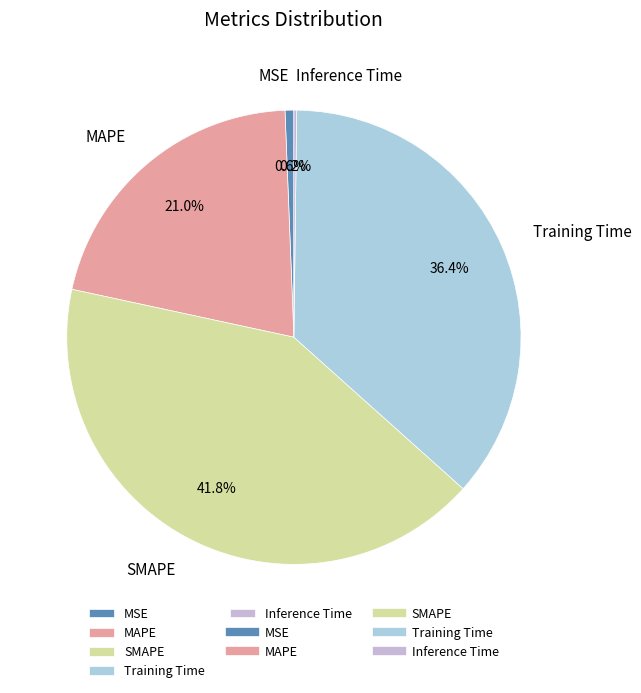

Is it true that MAPE is 10% of the pie?

False